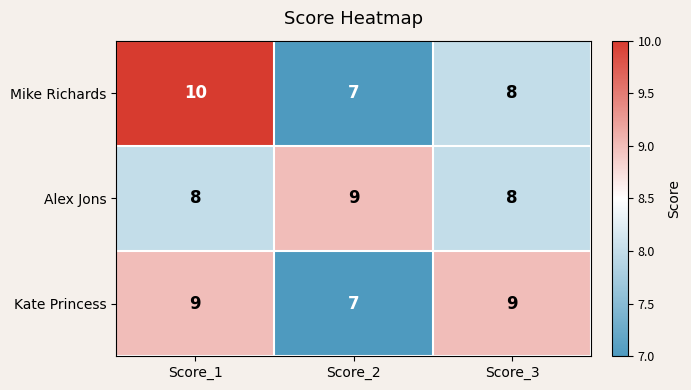

Reading left to right, what are all the values shown in this chart?

Mike Richards: Score_1=10	Score_2=7	Score_3=8
Alex Jons: Score_1=8	Score_2=9	Score_3=8
Kate Princess: Score_1=9	Score_2=7	Score_3=9